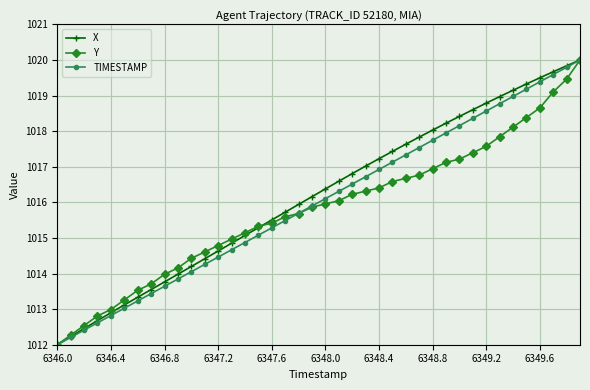

How many lines are shown in the chart?

3